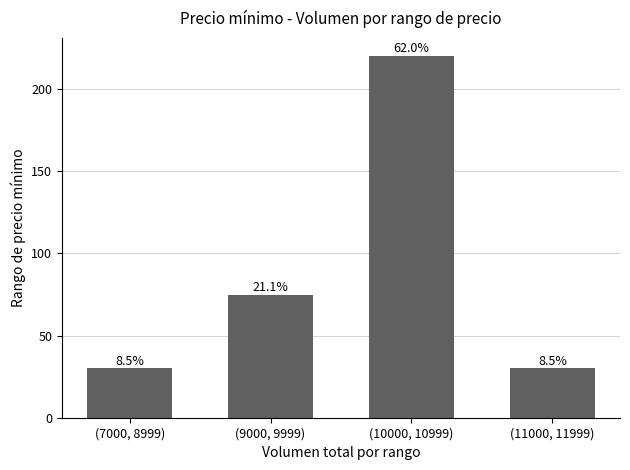

Rank the categories by value from highest to lowest.

(10000, 10999), (9000, 9999), (7000, 8999), (11000, 11999)